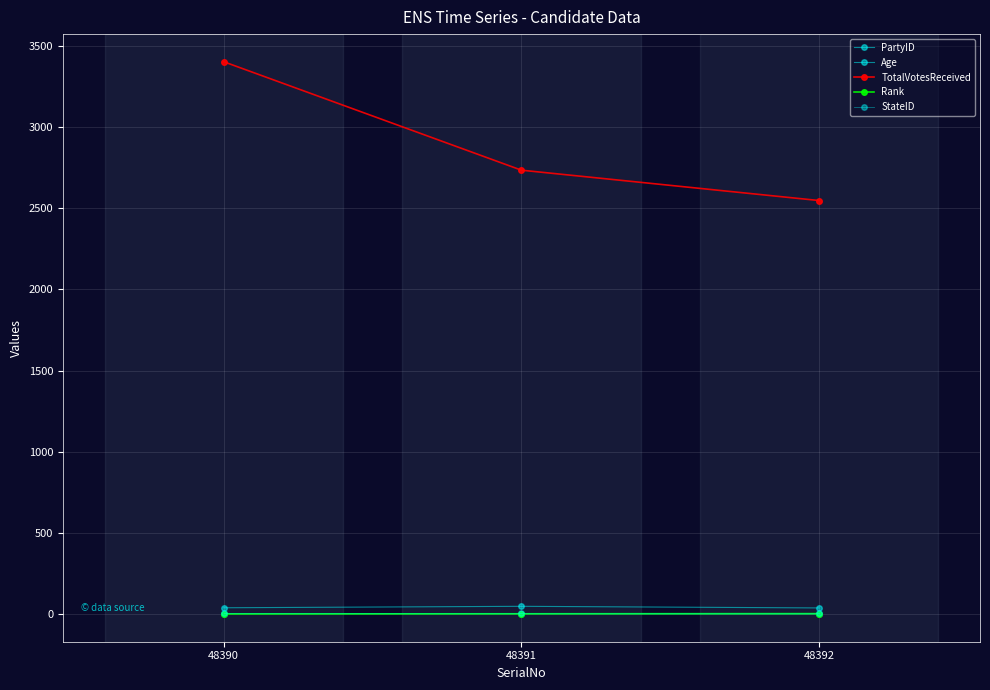

What is the difference between the second highest and minimum values in the Age series?

1